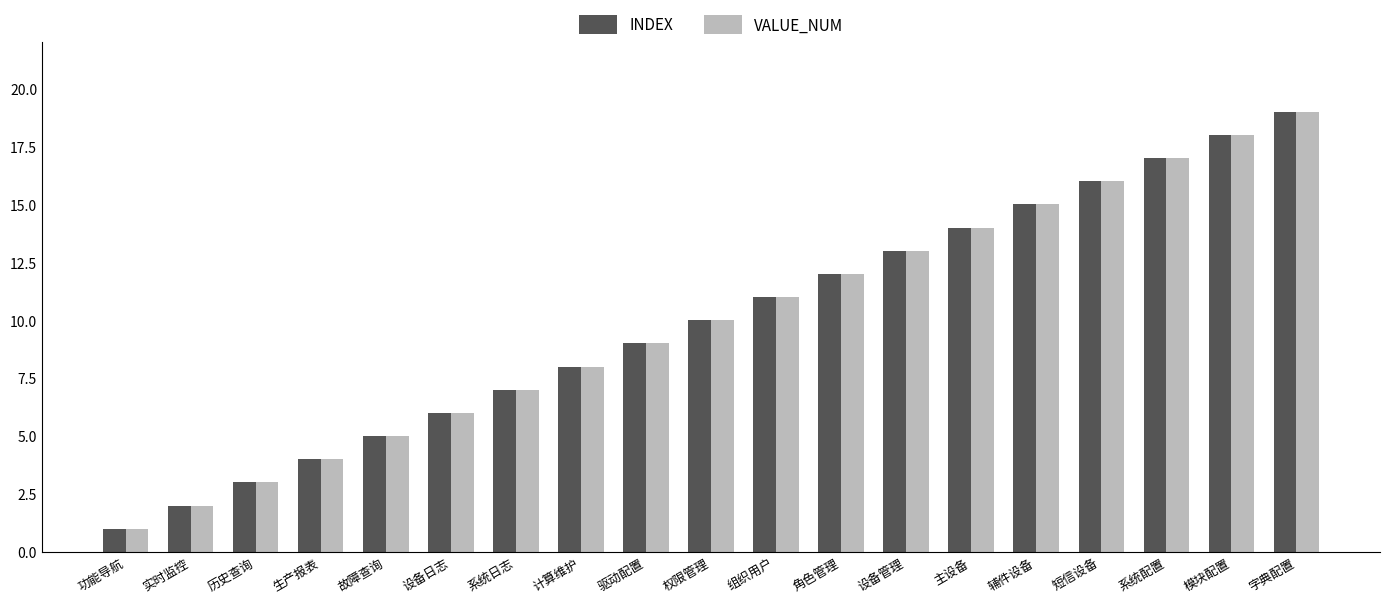

At which category is the sum across all series the highest?

字典配置